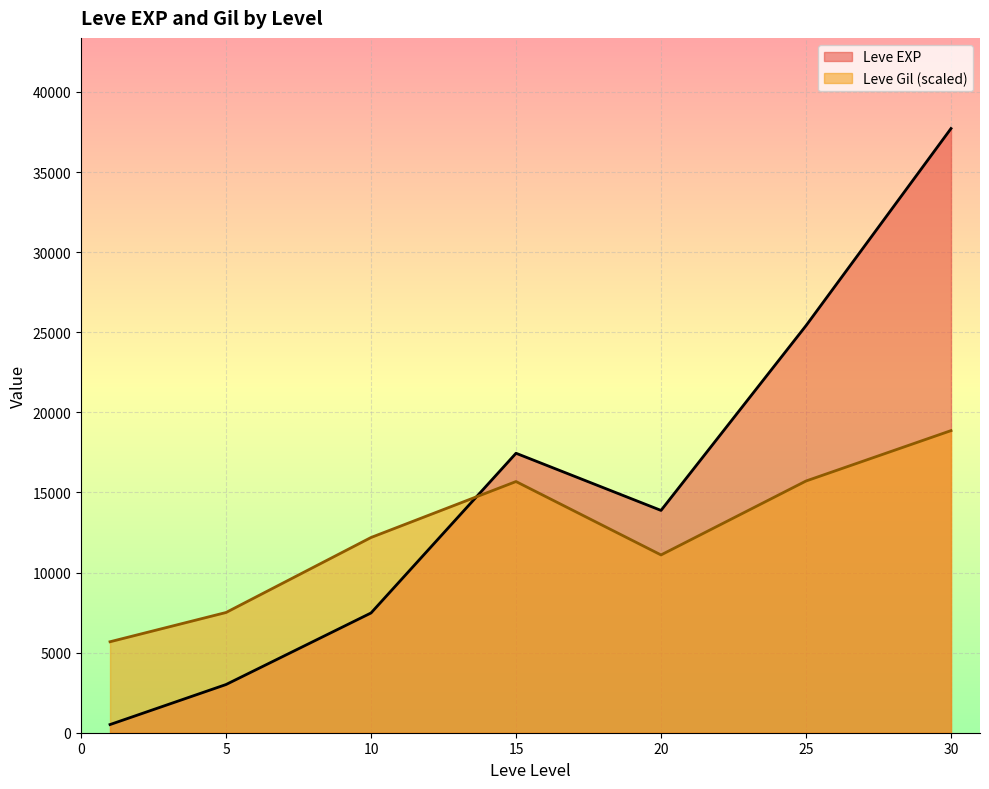

The value of Leve Gil (scaled) at 5 is 7504.5. True or false?

True